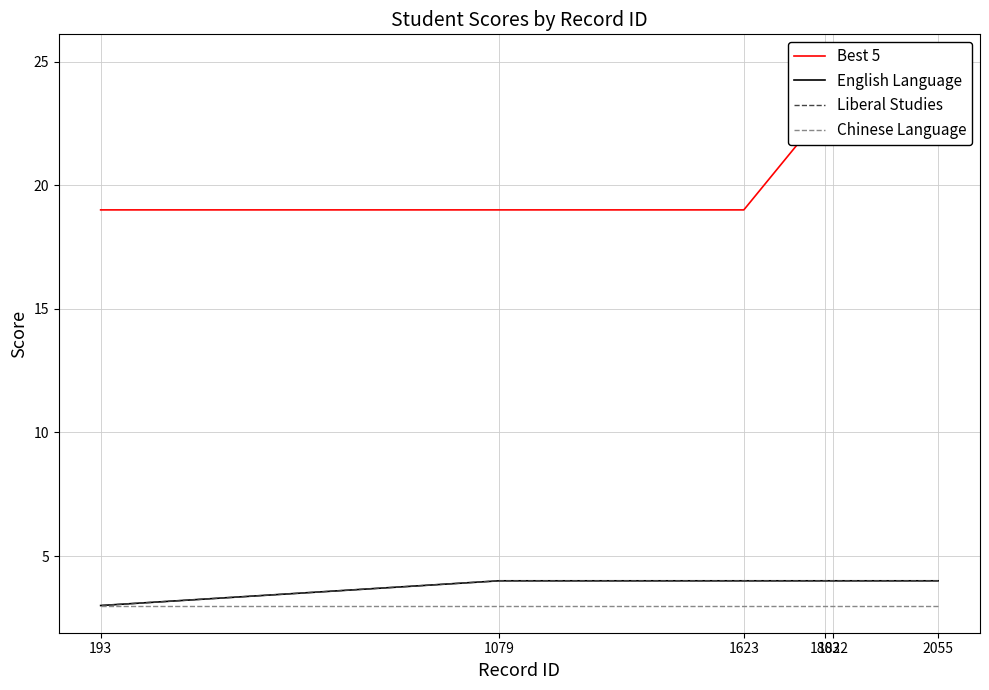

True or false: English Language has more than 1 points higher than both neighbors.

False